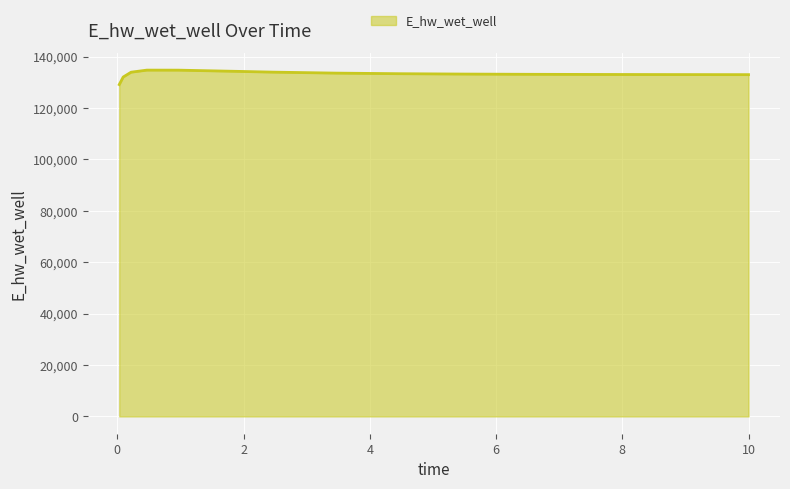

What is the smallest value displayed?

129109.5